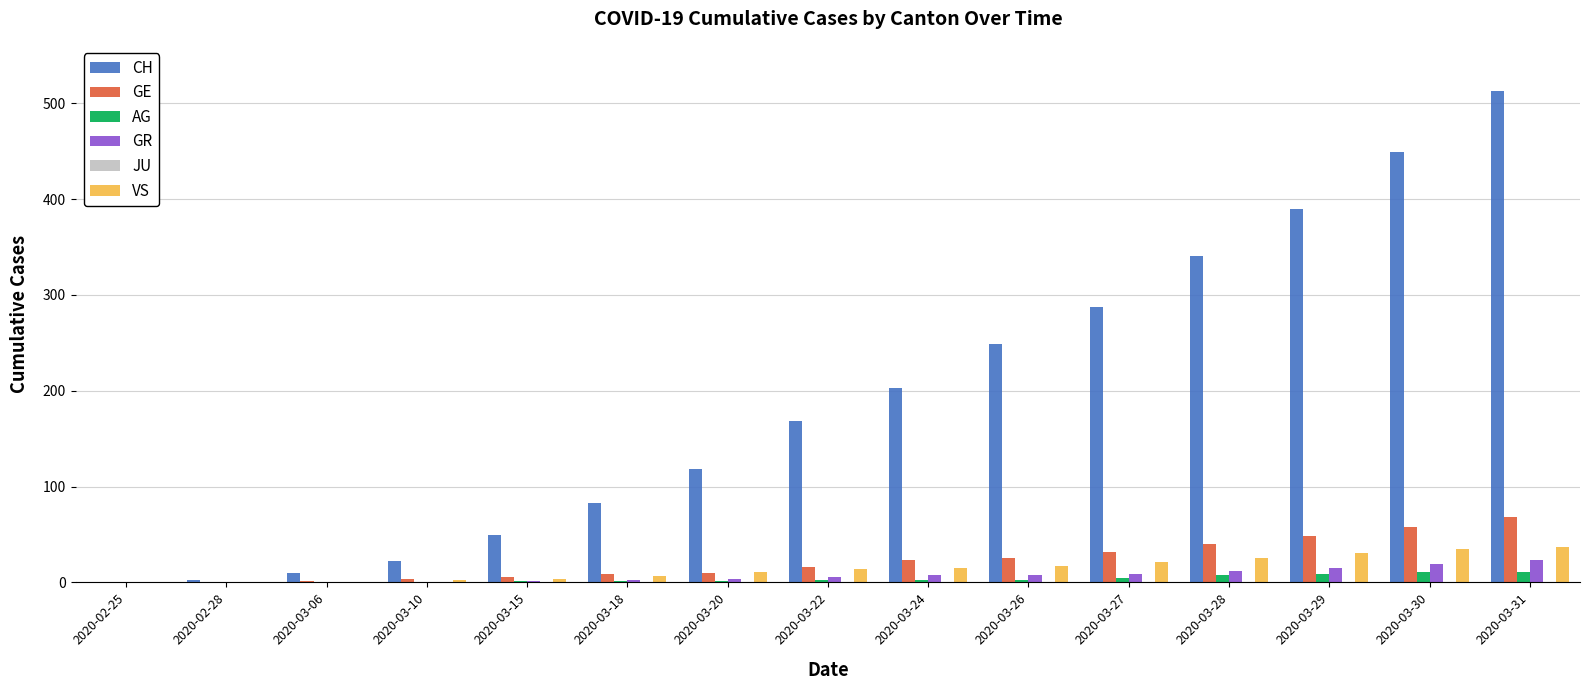

Which series has the largest total across all categories?

CH